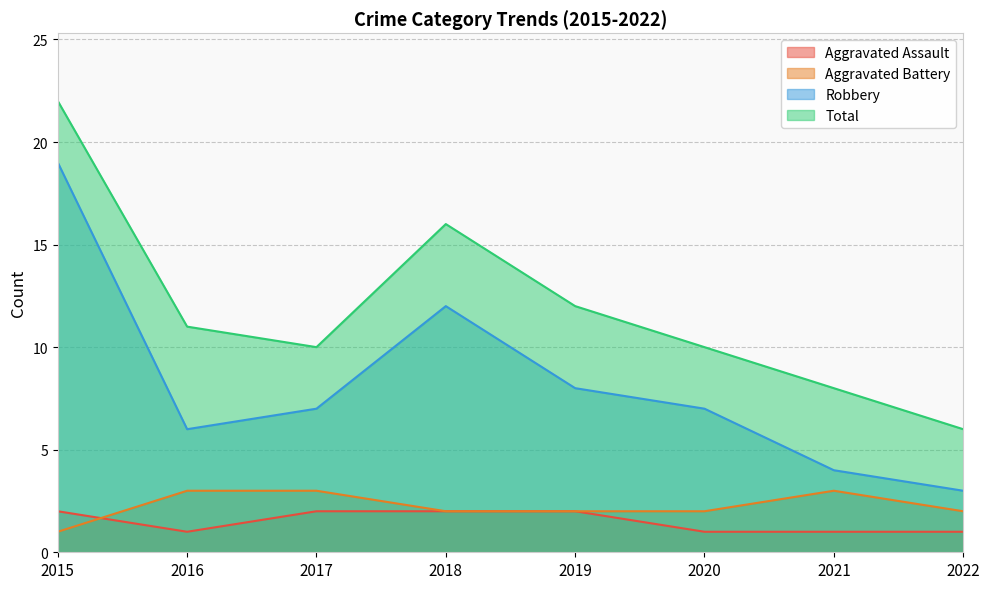

Between 2020 and 2017, which is larger?

2017